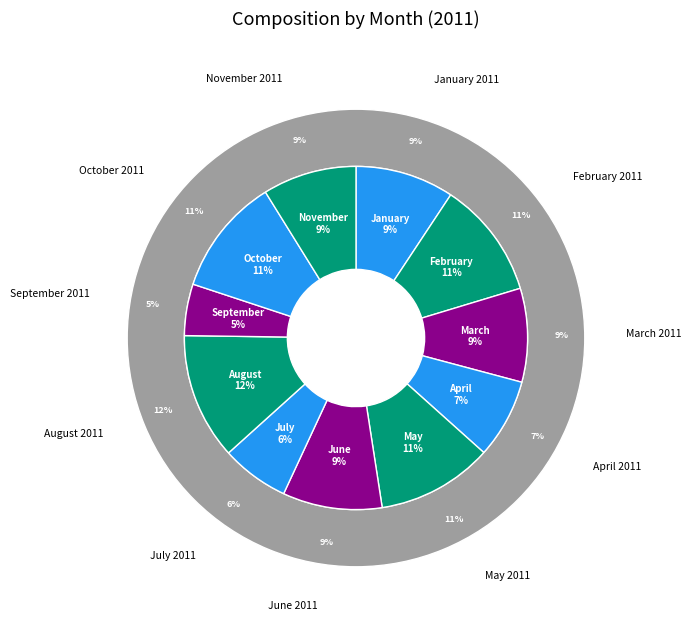

To the nearest percent, what is the difference between the largest and smallest slice percentages?

7%